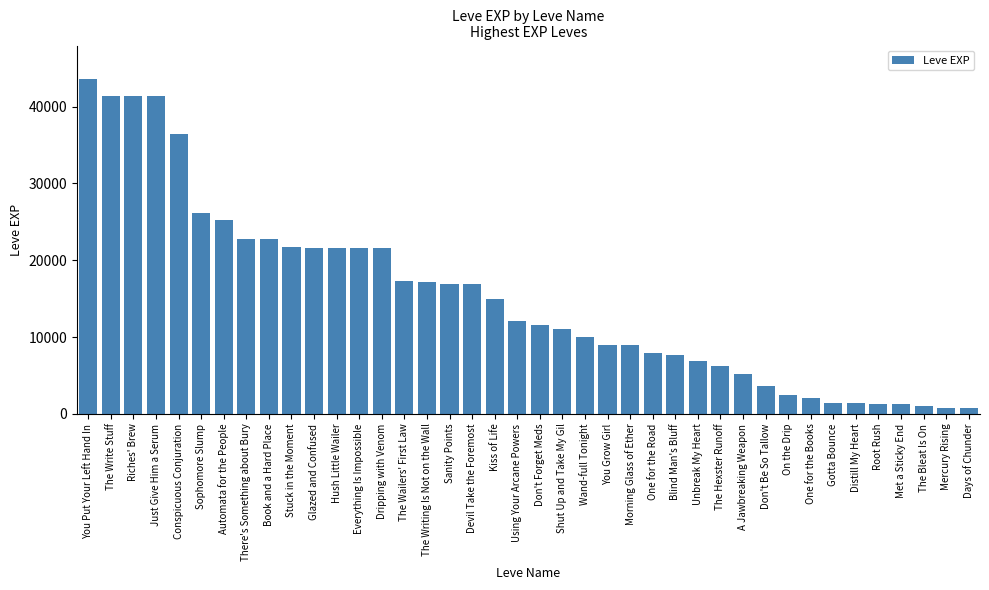

Which has a higher value, The Writing Is Not on the Wall or Morning Glass of Ether?

The Writing Is Not on the Wall